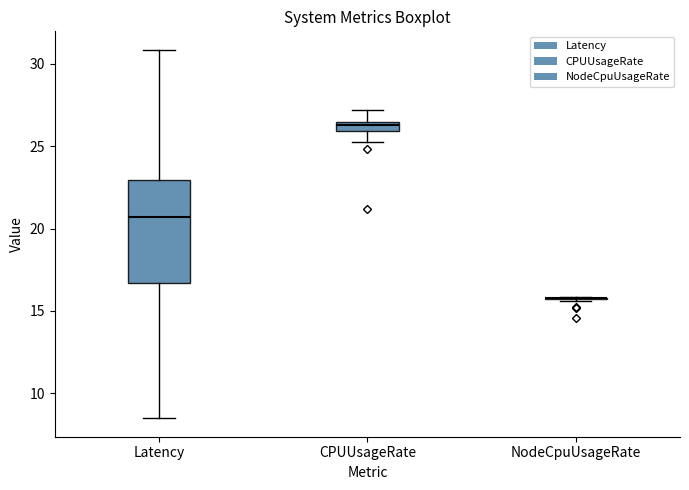

Comparing the boxes themselves (not the whiskers), which one is the tallest?

Latency